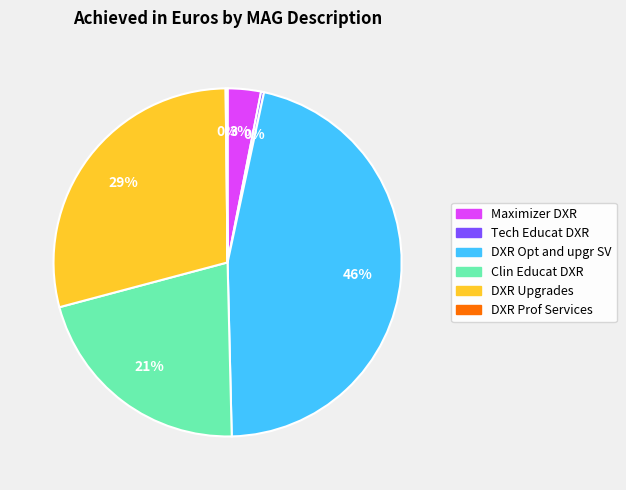

Combined, do Maximizer DXR and DXR Opt and upgr SV account for over 50%?

No